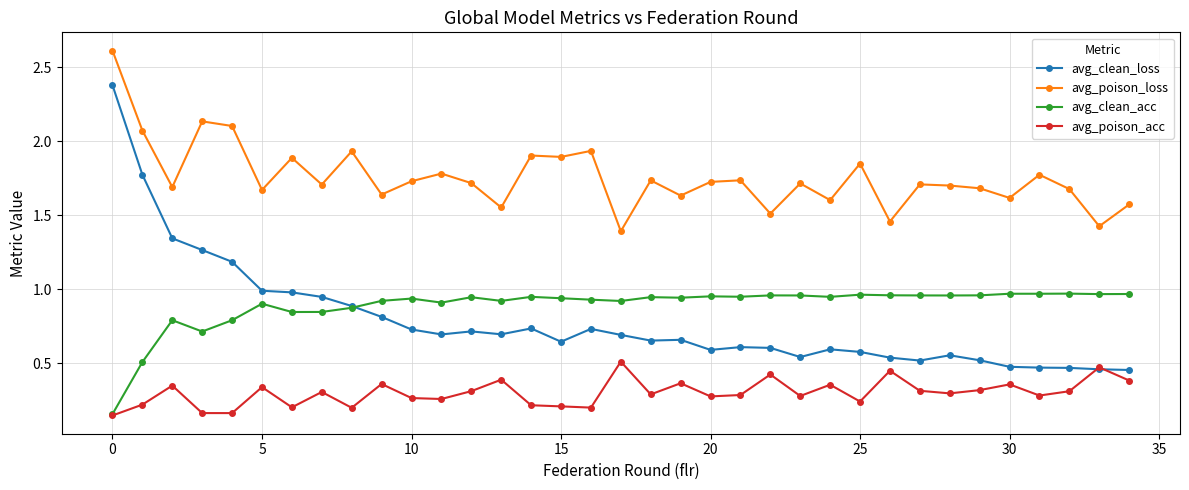

At how many categories does at least one series exceed 0?

35